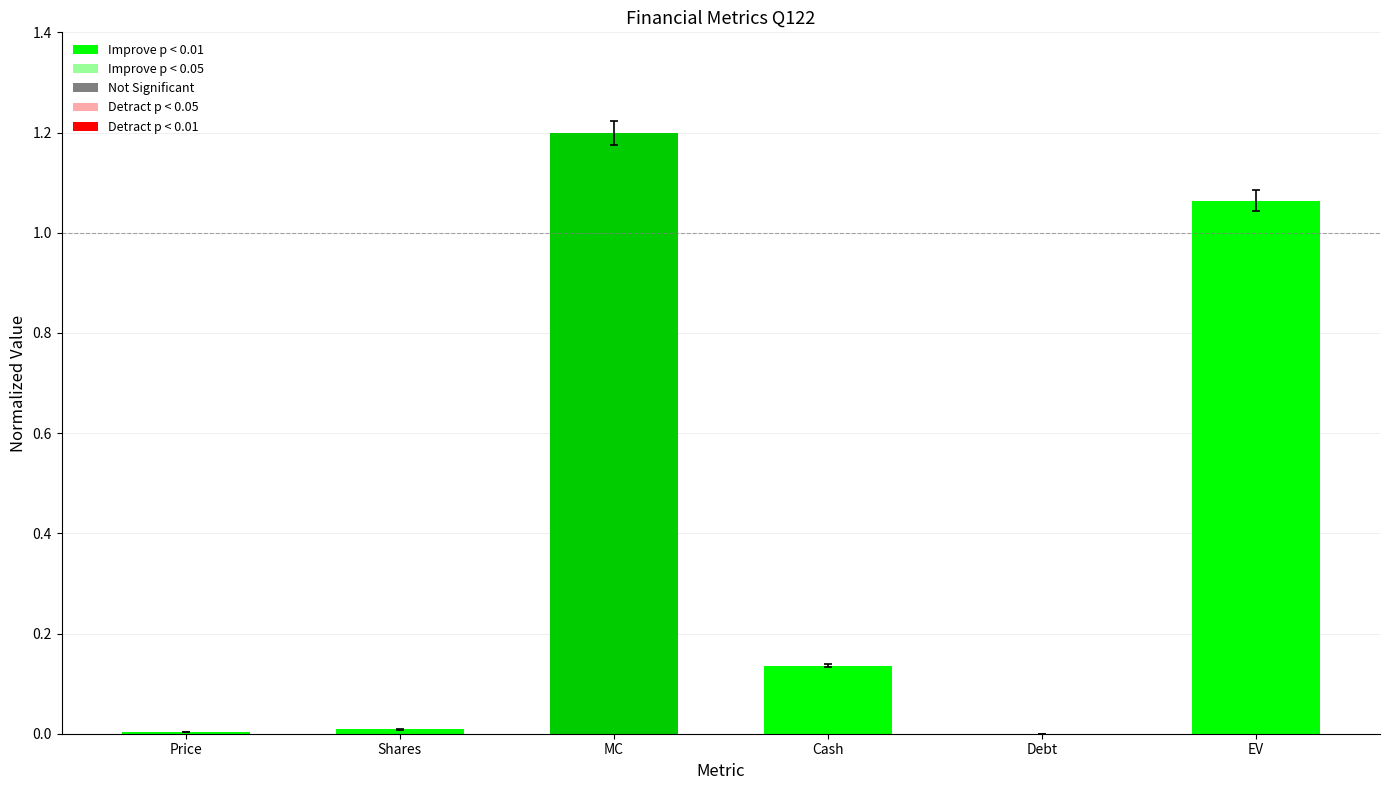

The chart shows a value of 0.0 at Price. True or false?

True